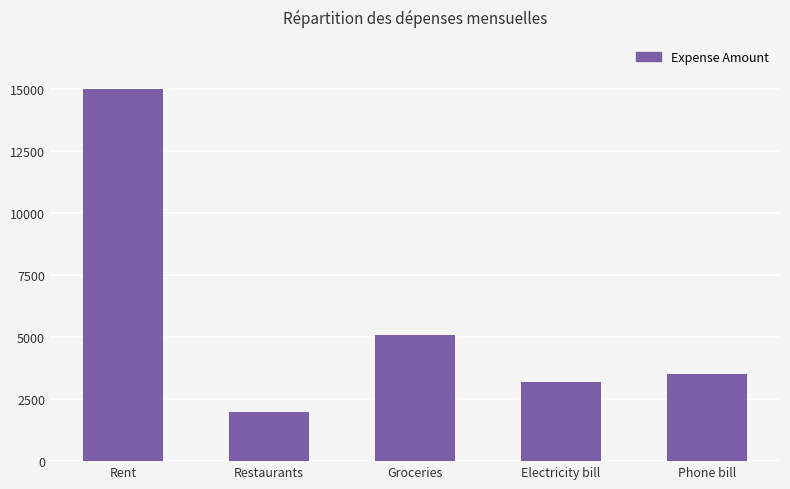

Which label corresponds to the largest value in the chart?

Rent